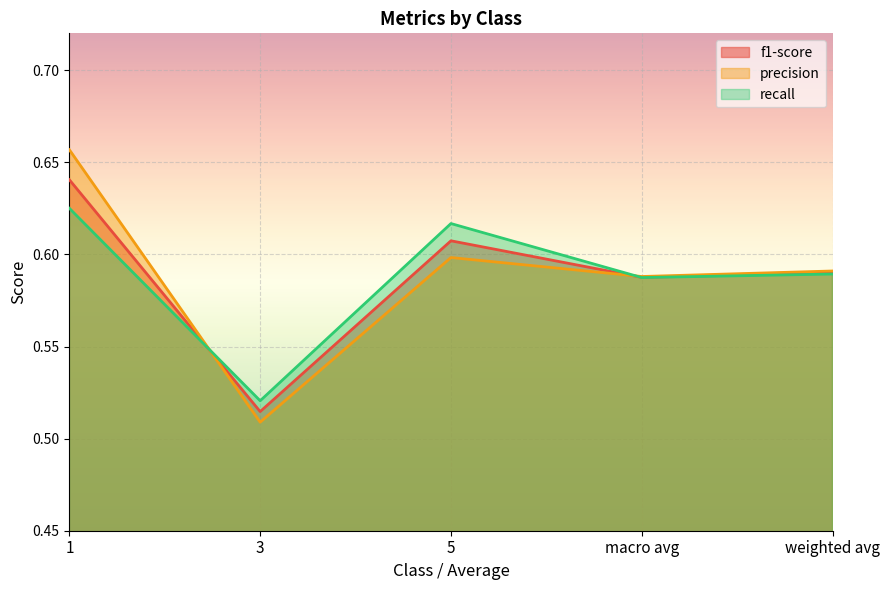

Rank the series at macro avg from highest to lowest value.

precision, f1-score, recall